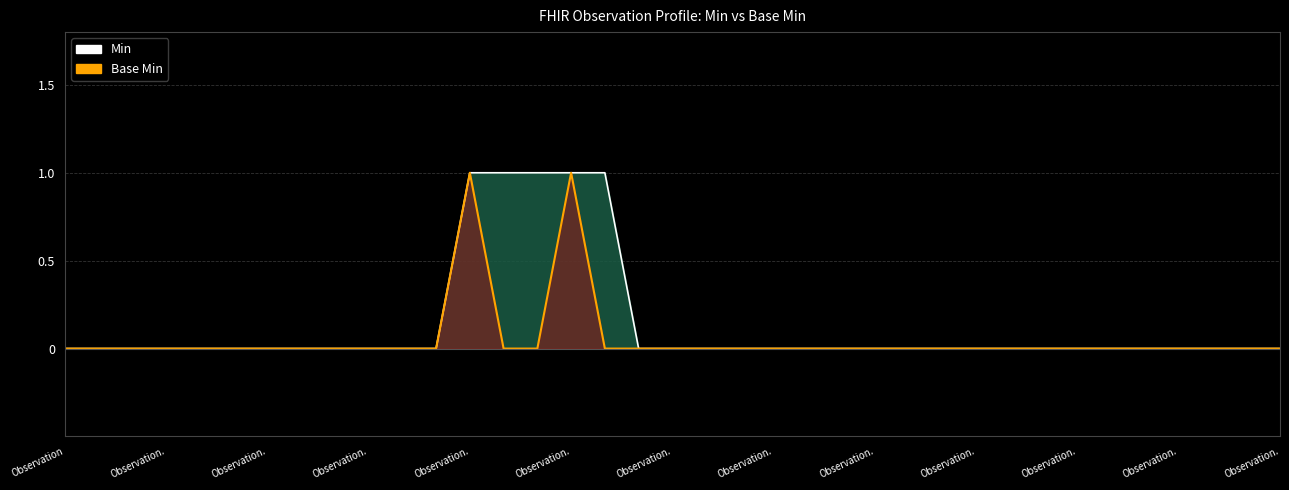

At which label does Base Min reach its peak?

Observation.